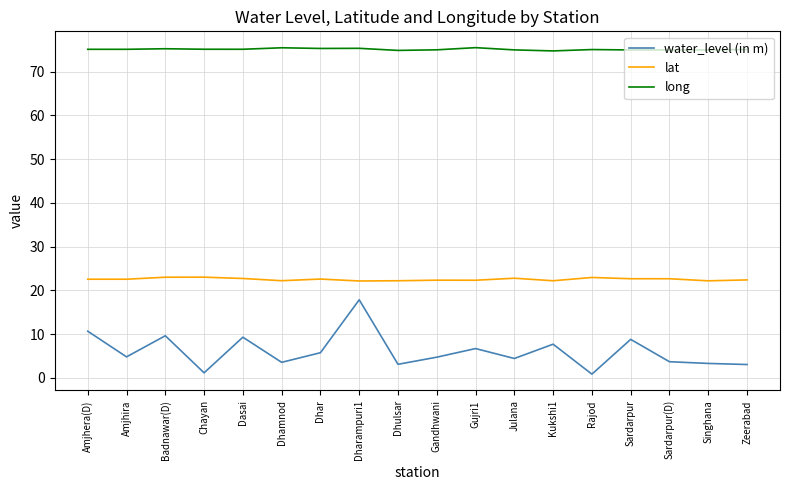

True or false: lat and water_level (in m) cross at least once.

False